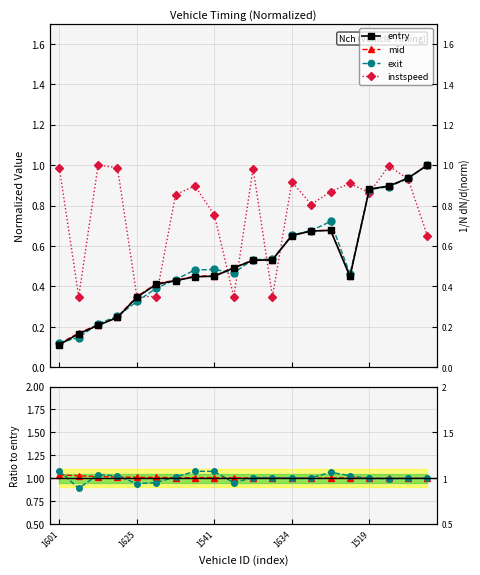

What is the difference between the second highest and minimum values in the exit/entry series?

0.2